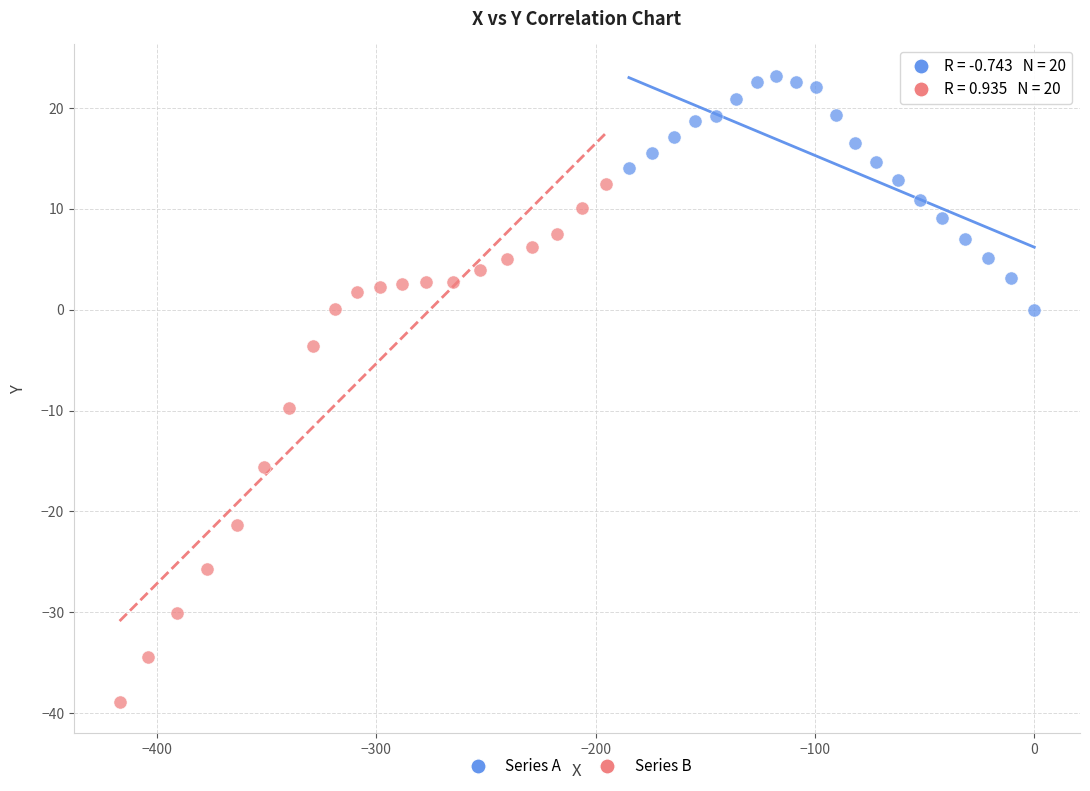

Which series contains the highest Y value?

Series A